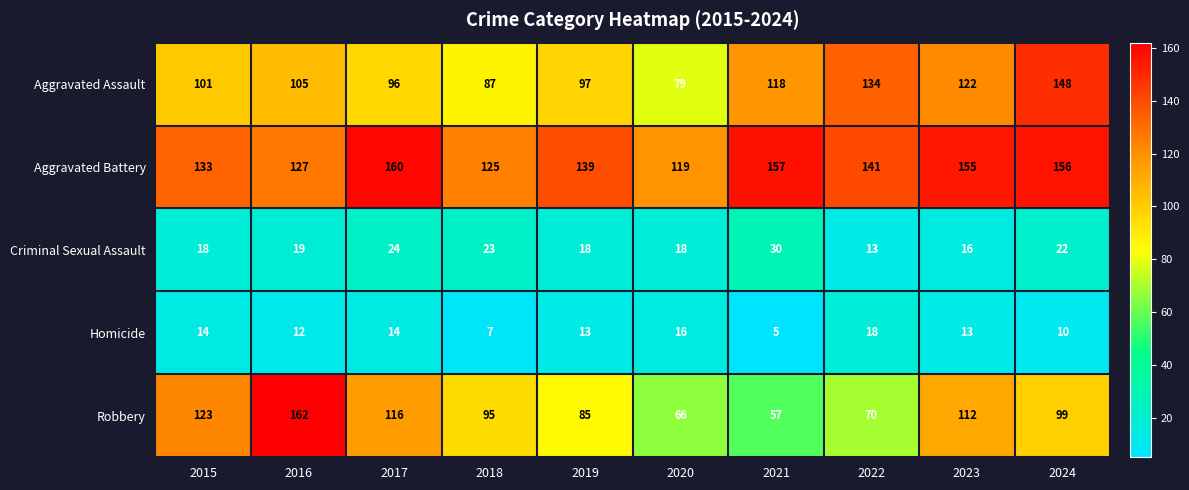

What is the difference between the second highest and second lowest values in the Robbery series?

57